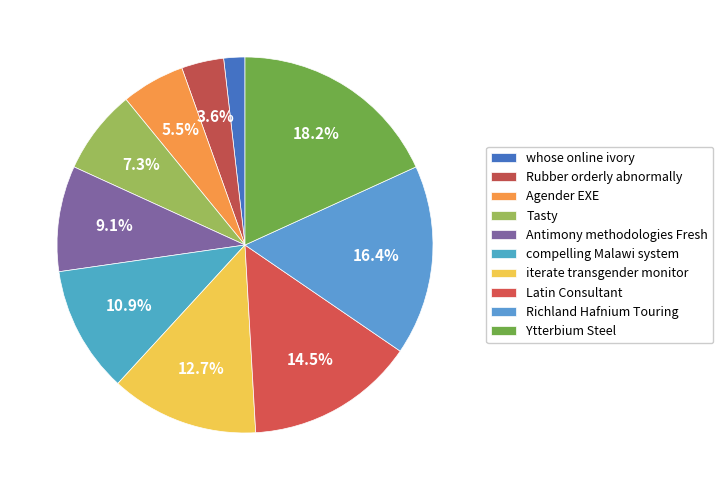

Rank the categories by value from highest to lowest.

Ytterbium Steel, Richland Hafnium Touring, Latin Consultant, iterate transgender monitor, compelling Malawi system, Antimony methodologies Fresh, Tasty, Agender EXE, Rubber orderly abnormally, whose online ivory